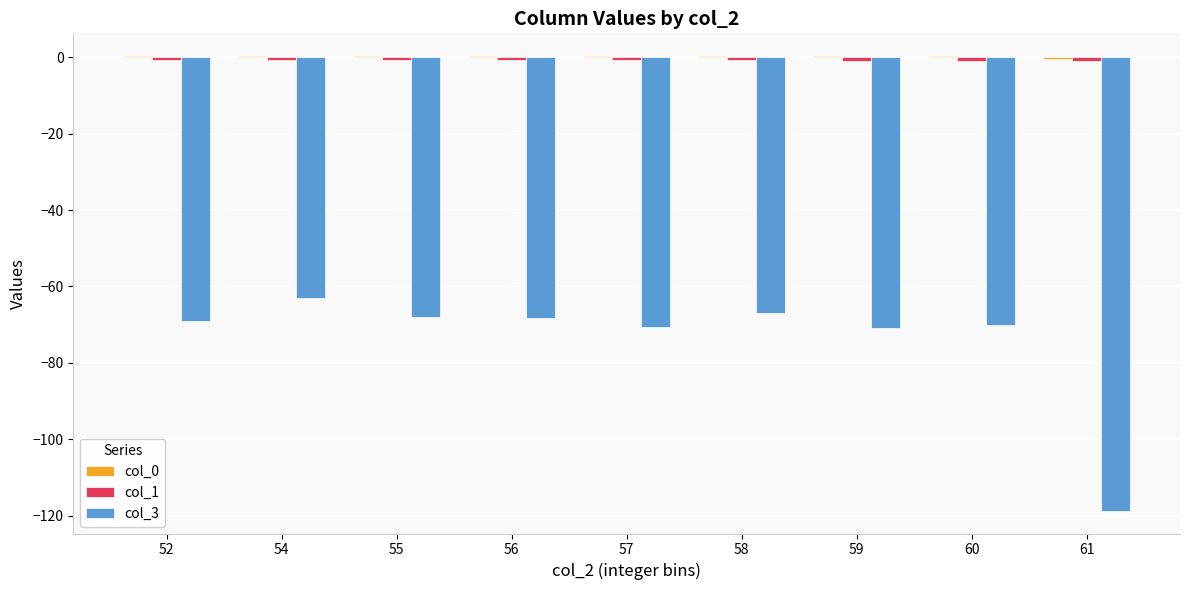

What is the difference between the col_3 values at 52 and 60?

1.0